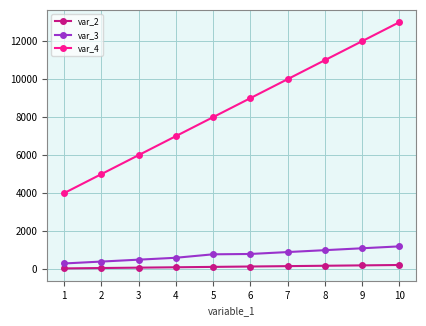

At which category is the sum across all series the highest?

10